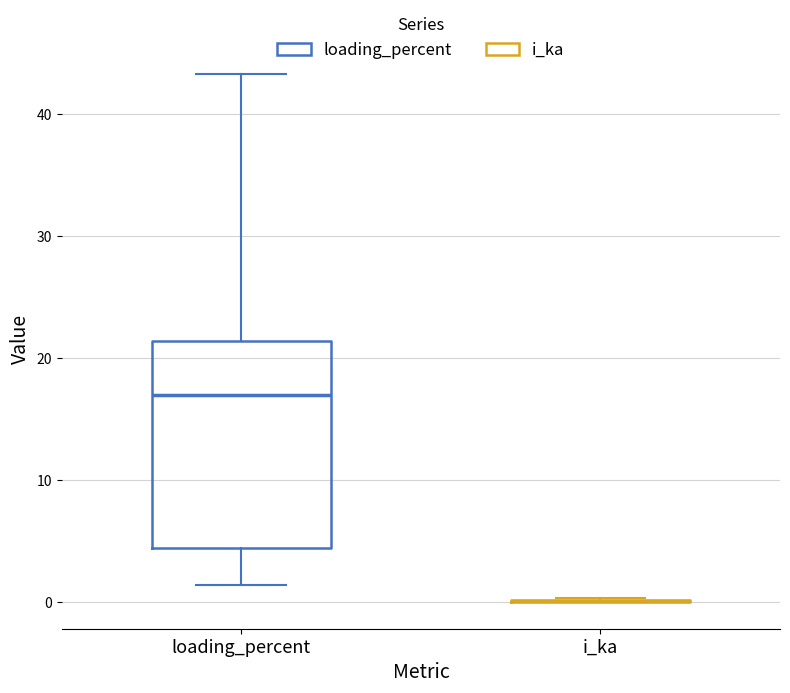

Reading left to right, read every box against the y-axis: the position of its median line, the range the box covers, and the ends of its whiskers. The values are not printed on the chart, so give them approximately, as read against the axis.

loading_percent: median 17, box 4 to 21, whiskers 1 to 43
i_ka: box collapsed to a line at 0, whiskers 0 to 0